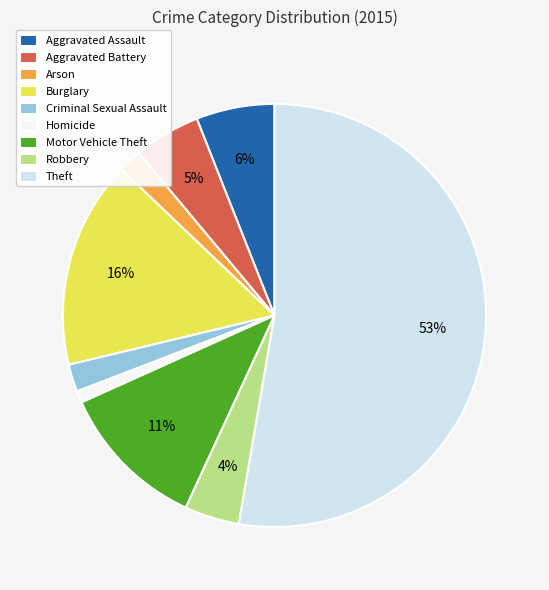

To the nearest percent, what is the difference between the Robbery and Aggravated Assault slice percentages?

2%